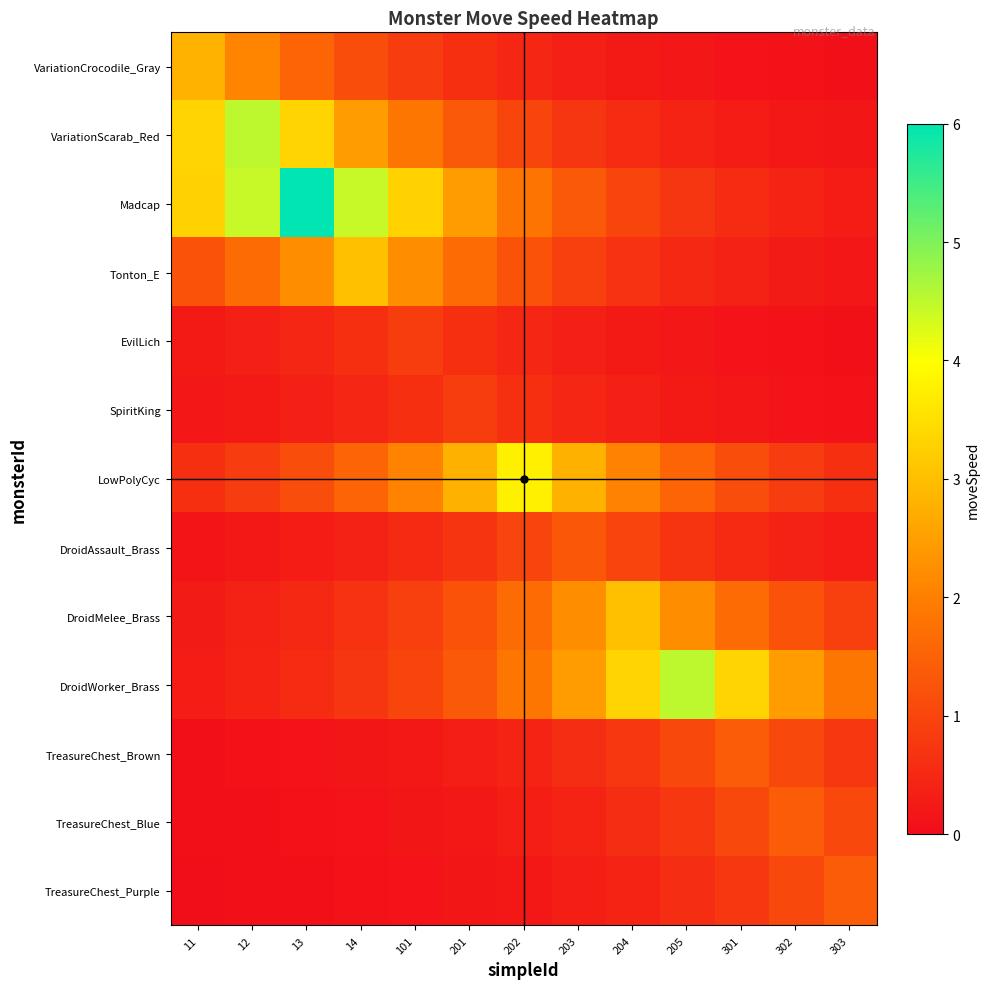

Which series has the widest spread of values?

Madcap